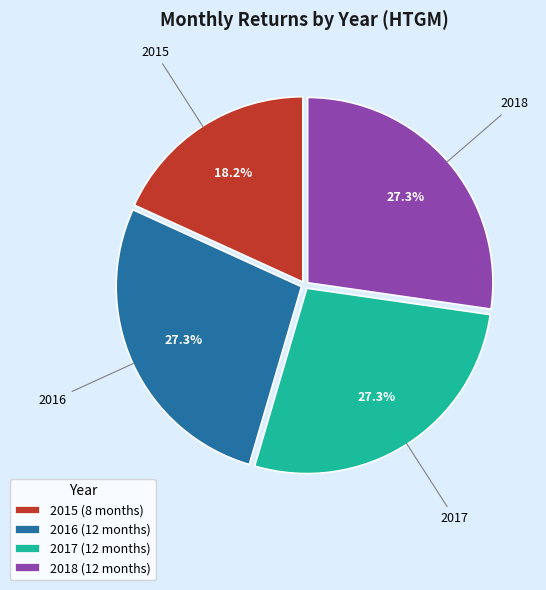

Approximately how many times larger is the value at 2018 (12 months) compared to 2016 (12 months)?

1.0